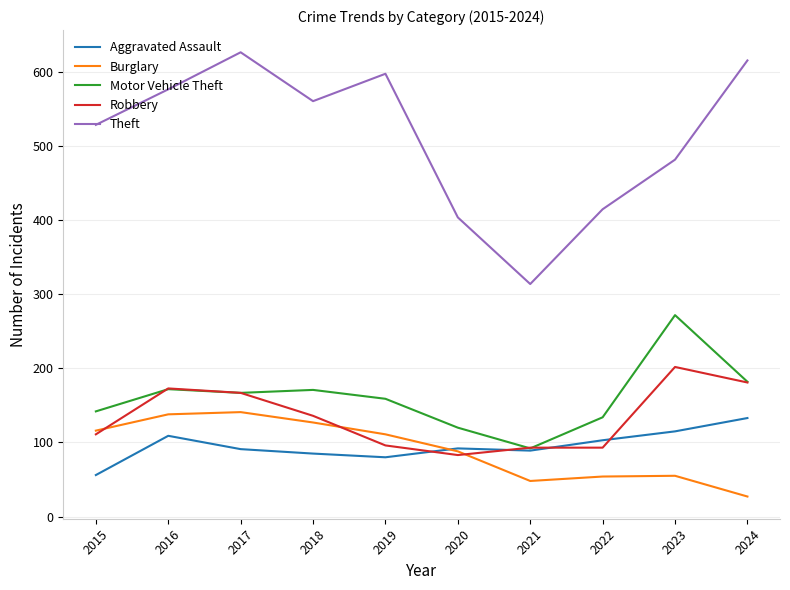

Which category has the lowest value in the Burglary series?

2024